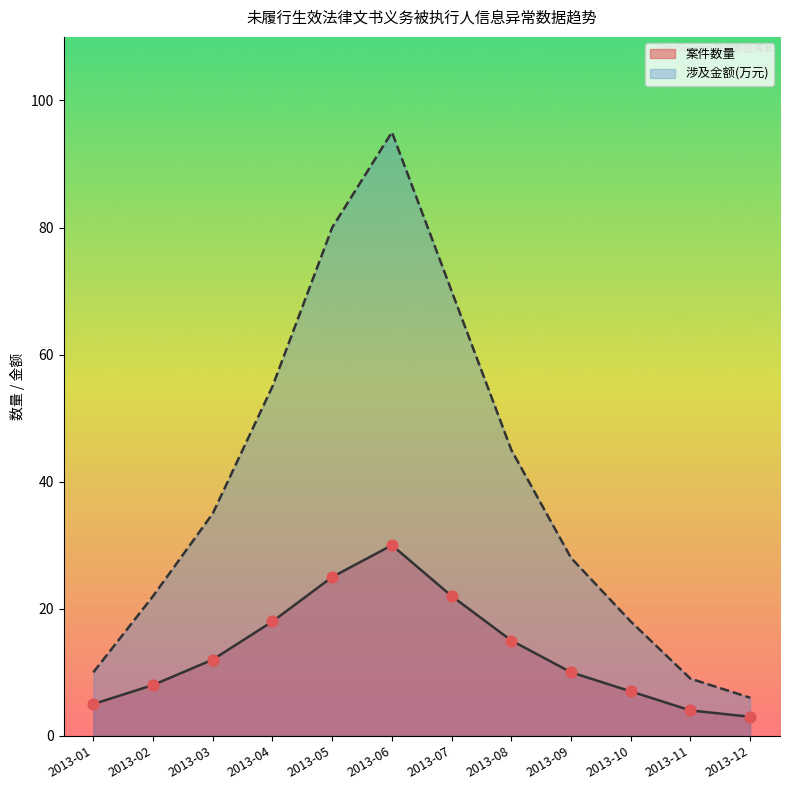

Which series contains the lowest Y value?

案件数量